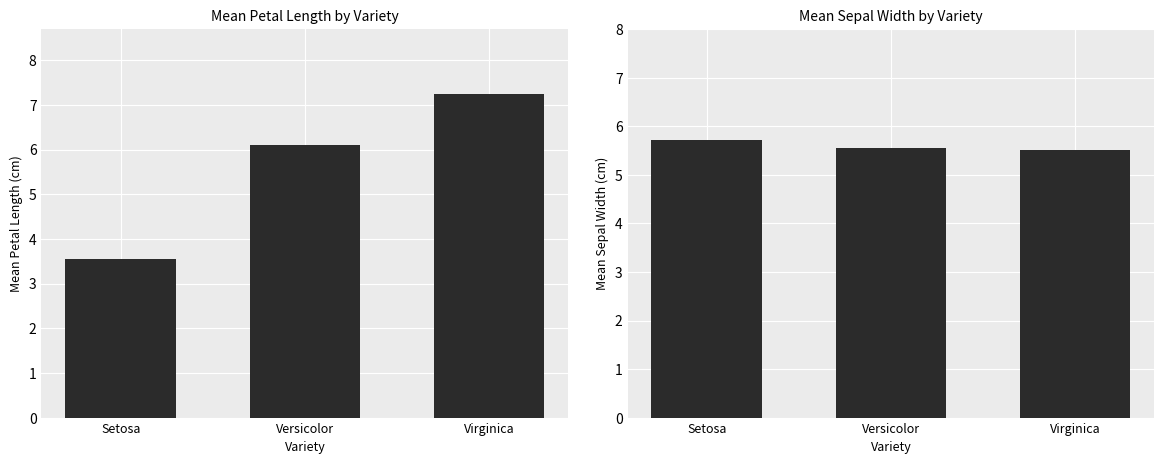

The value of sepal.width at Versicolor is 7.8. True or false?

False